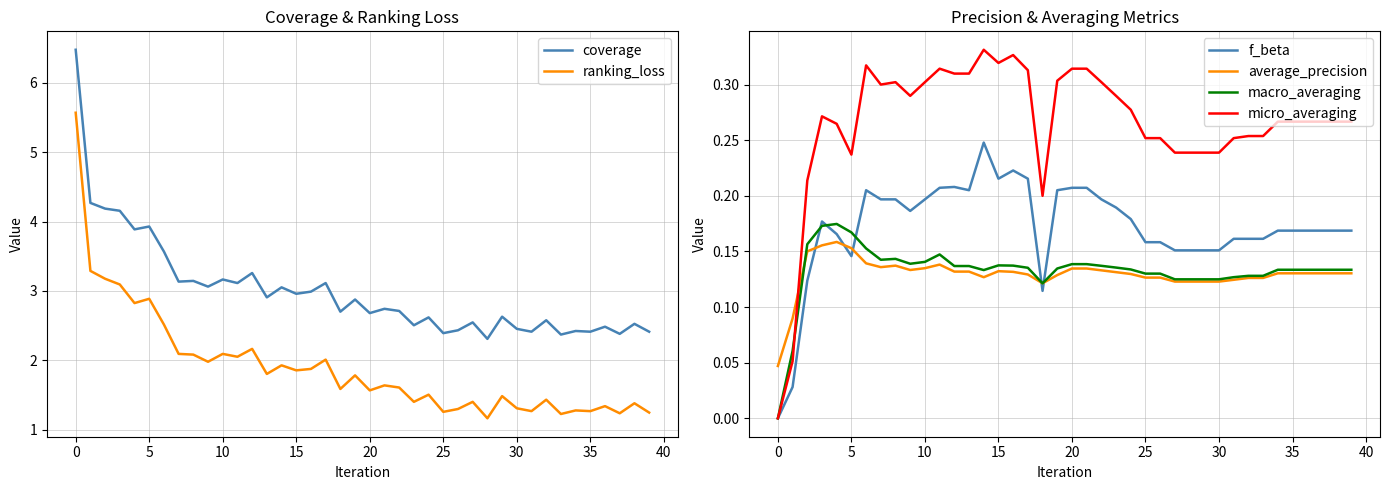

The value of macro_averaging at 0 is -0.1. True or false?

False